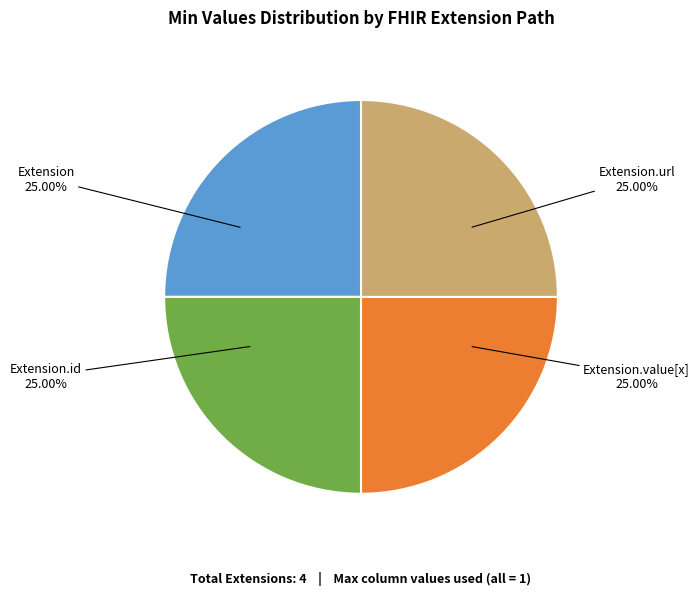

To the nearest percent, what is the average slice percentage?

25%